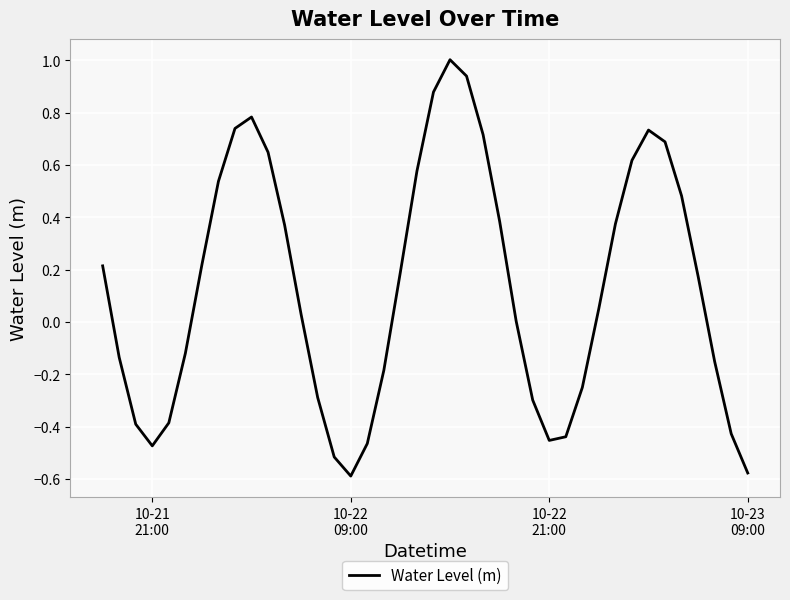

What is the maximum value shown in the chart?

1.0